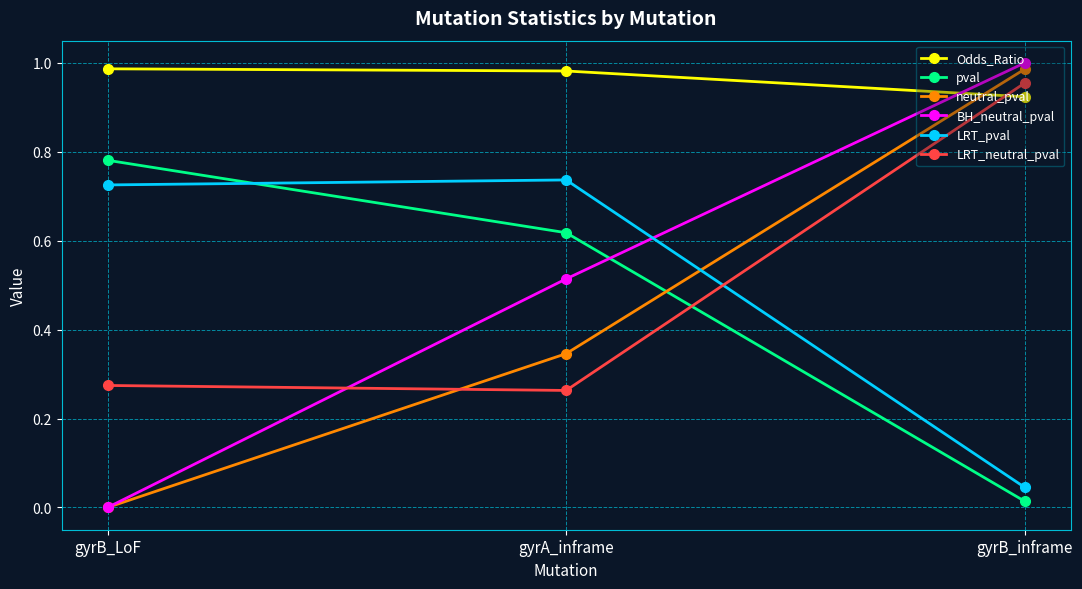

Is the value of neutral_pval at gyrA_inframe greater than the value of LRT_pval at gyrB_inframe?

Yes